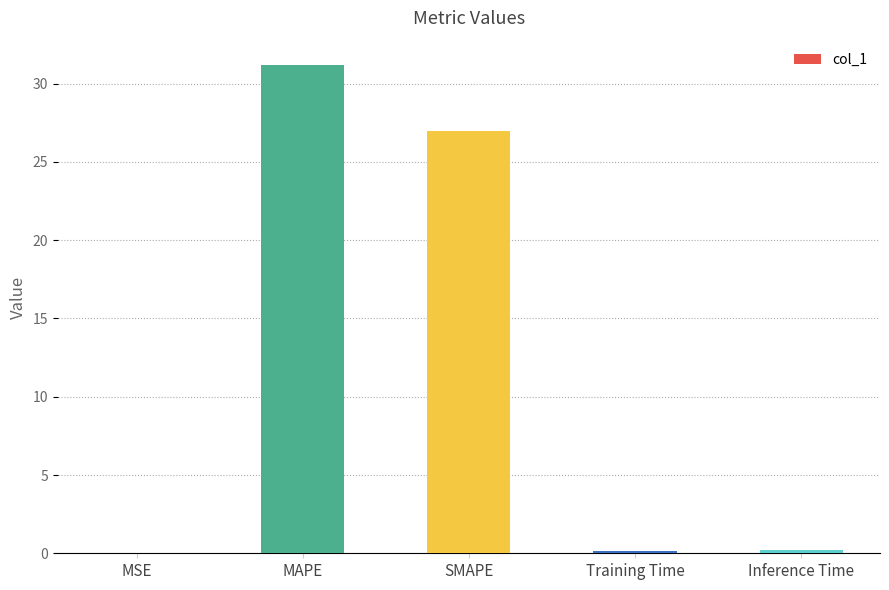

What is the sum of all values?

58.5